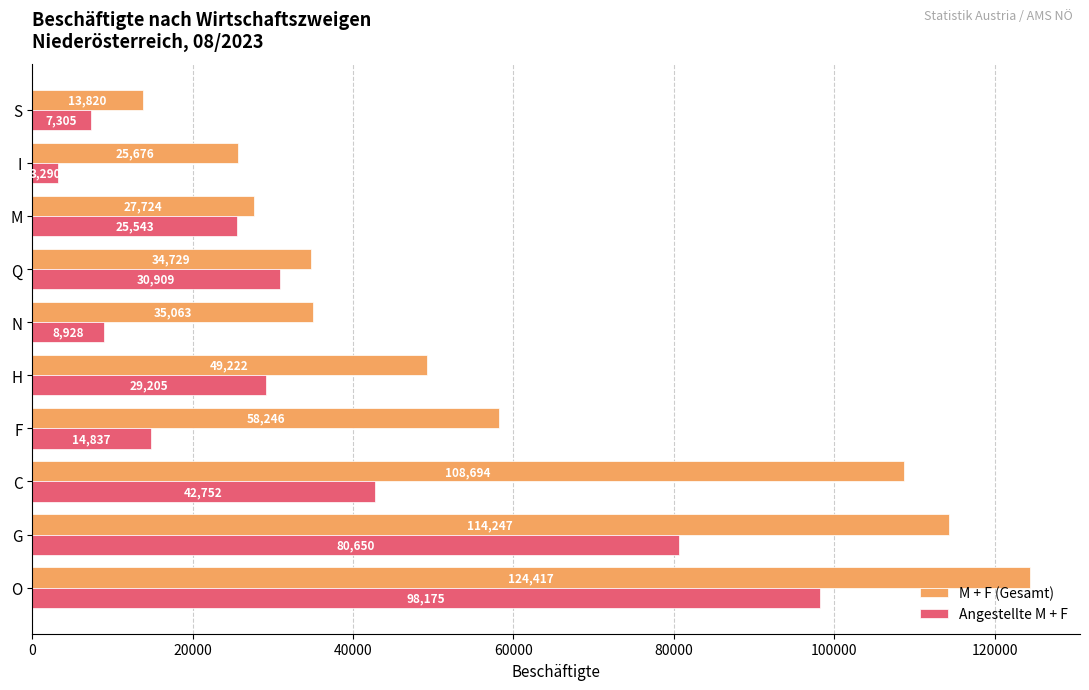

Is the value of M + F (Gesamt) at S greater than the value of Angestellte M + F at O?

No